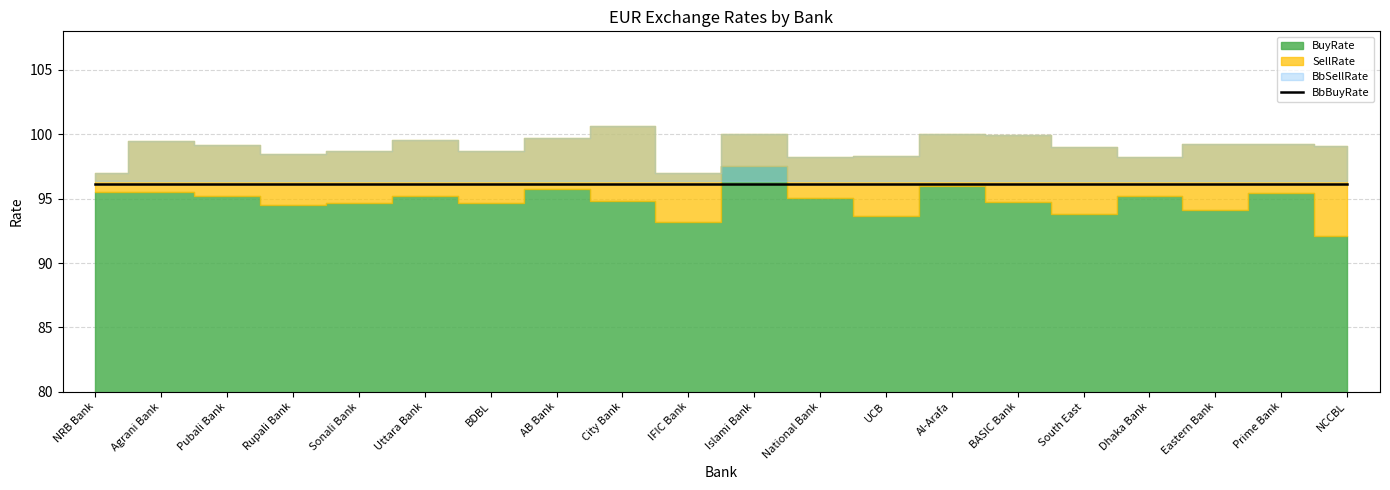

True or false: BbBuyRate has a value of 96.2 at 7.

True